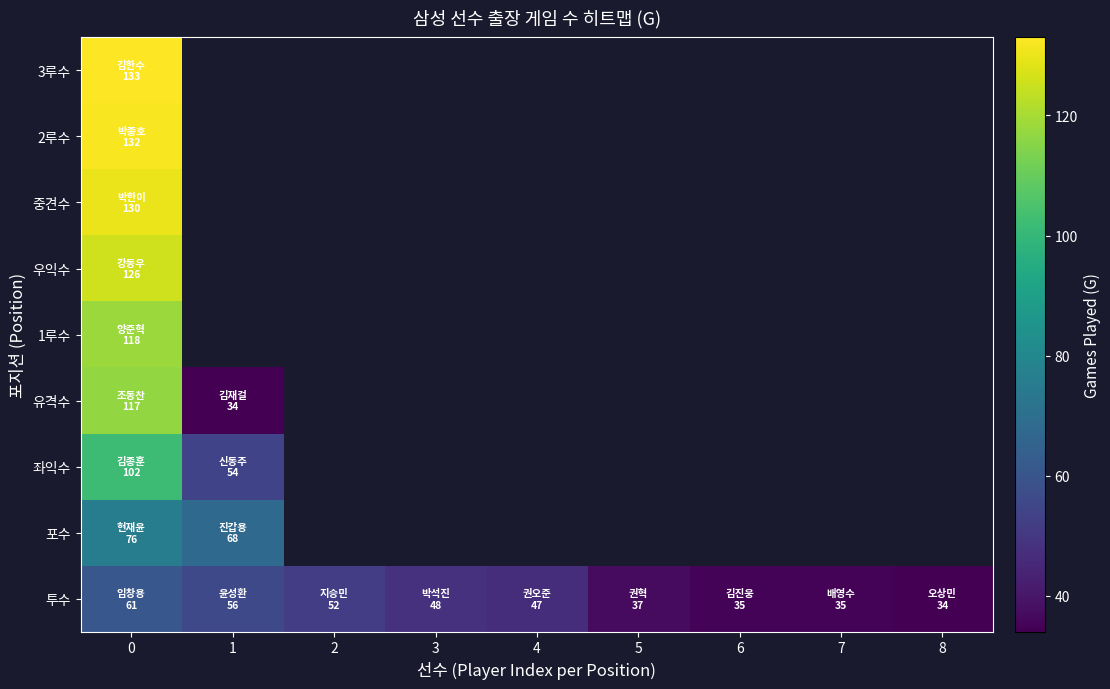

Which series has the largest range (max minus min)?

유격수